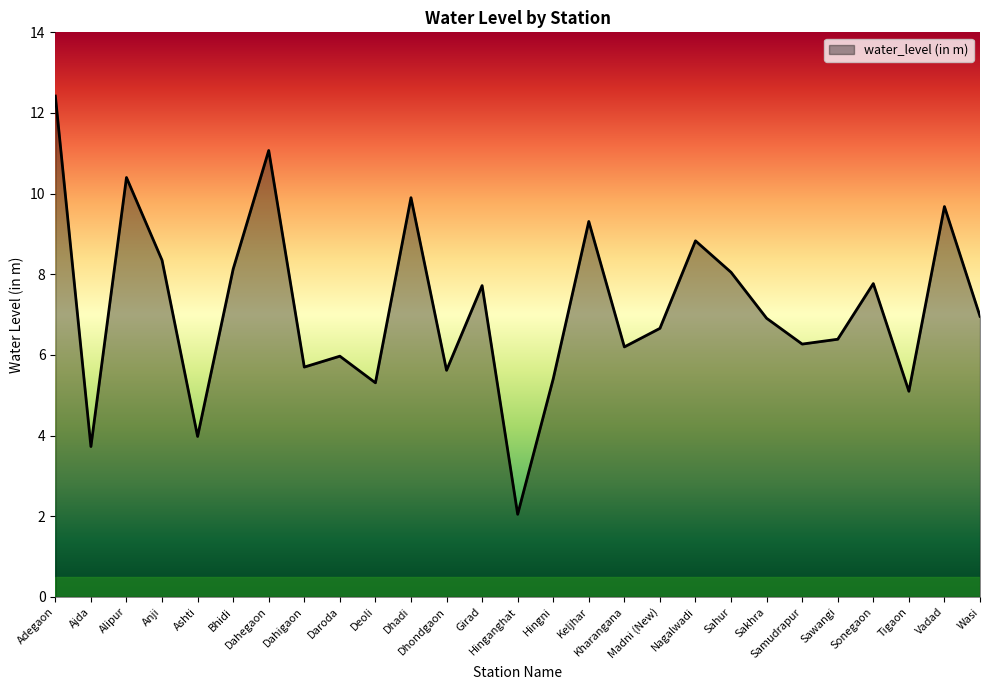

What is the difference between the values at Hinganghat and Samudrapur?

4.2